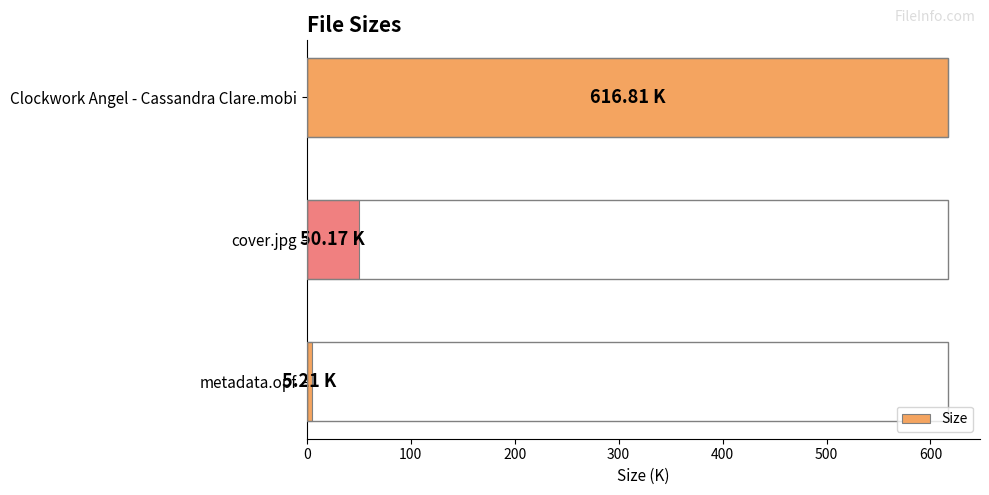

At which label is the value closest to 311?

cover.jpg